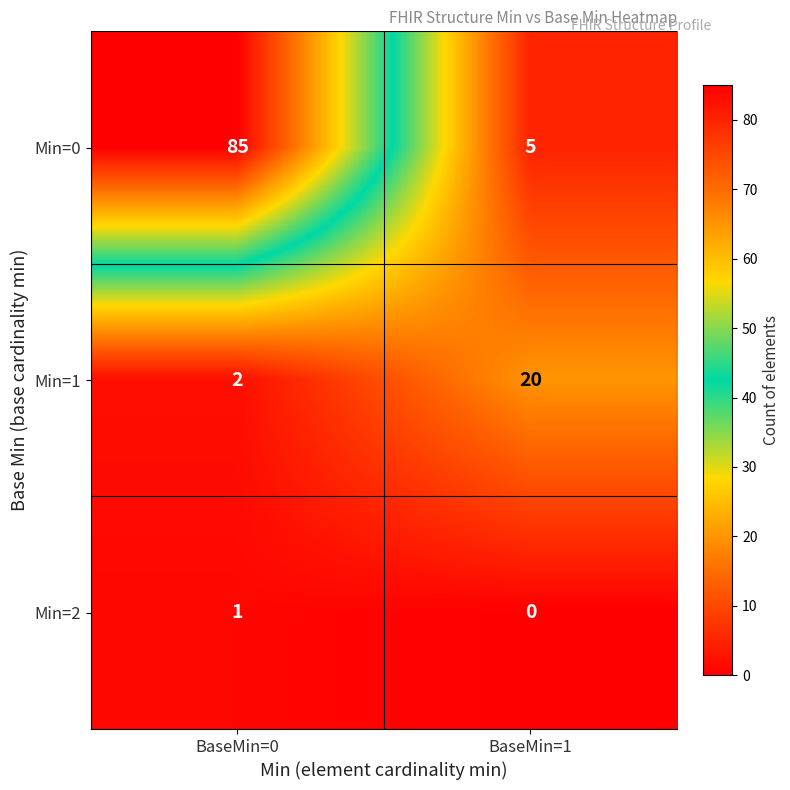

Which category has the lowest value across all series?

BaseMin=1